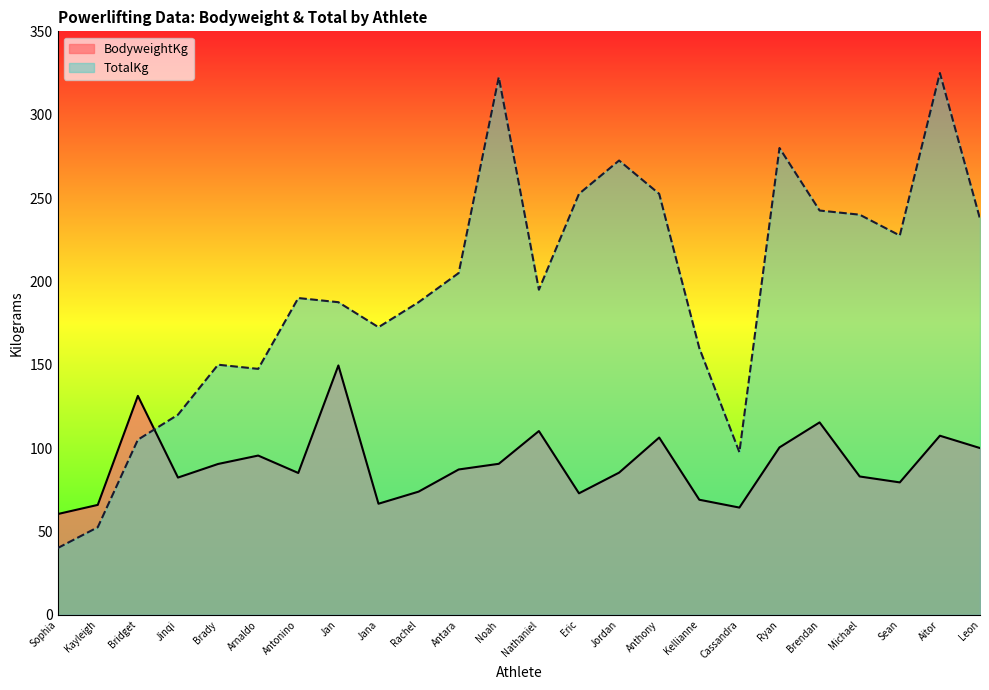

What is the smallest value displayed?

40.0